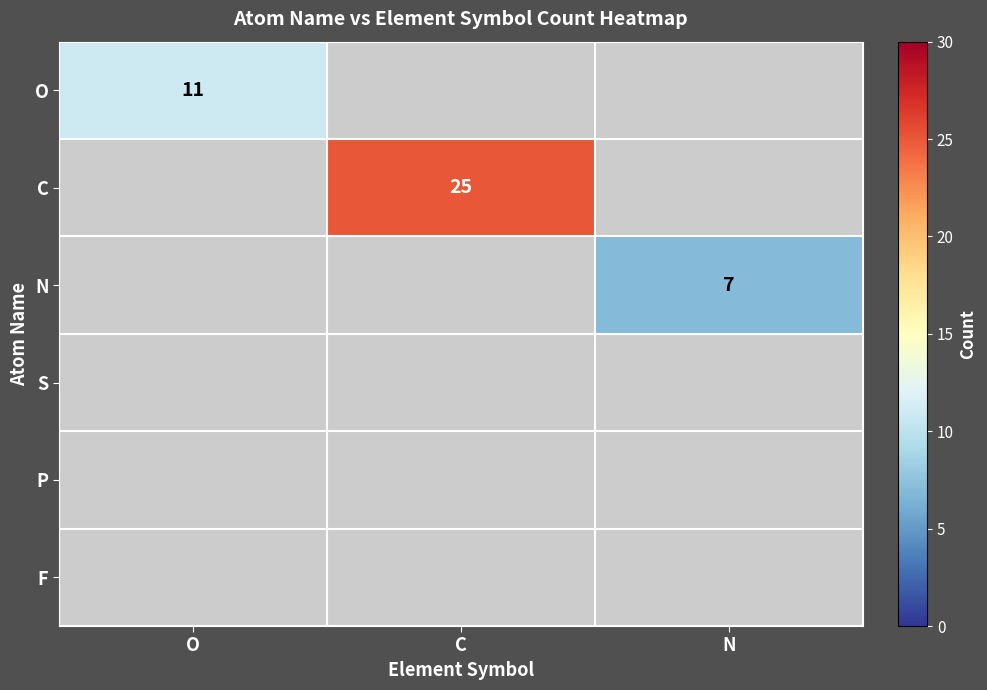

True or false: O has a value of 11 at O.

True